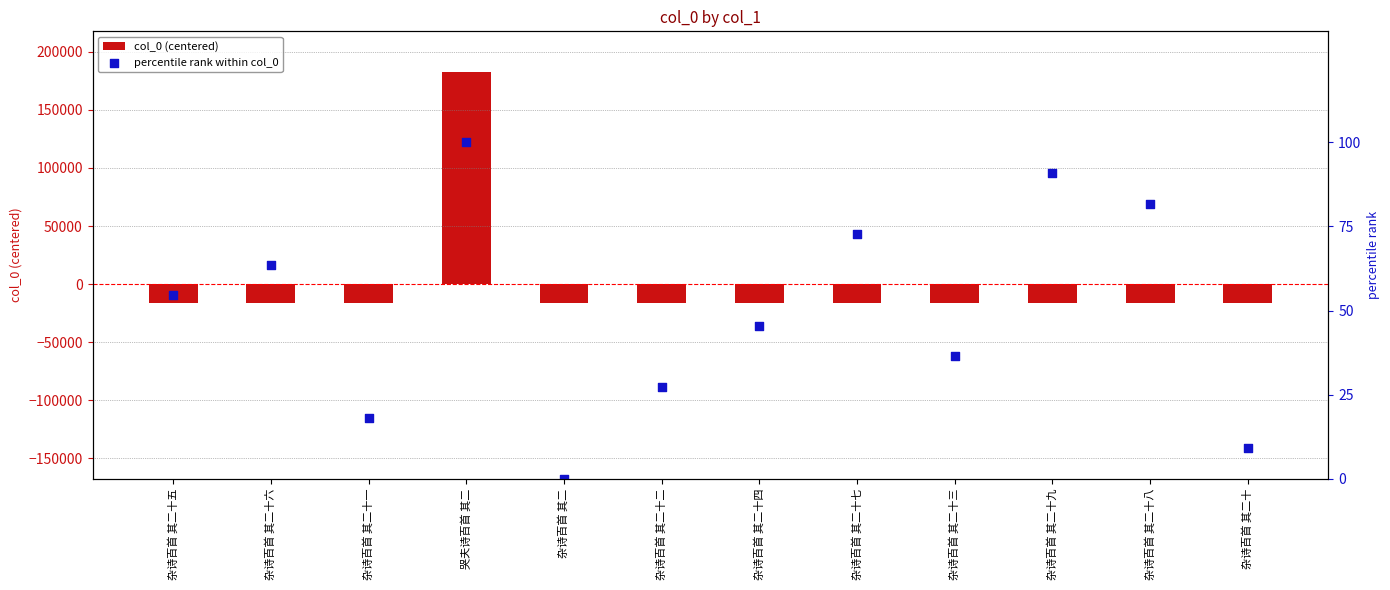

What is the total value across all series at 杂诗百首 其二十五?

-16512.1